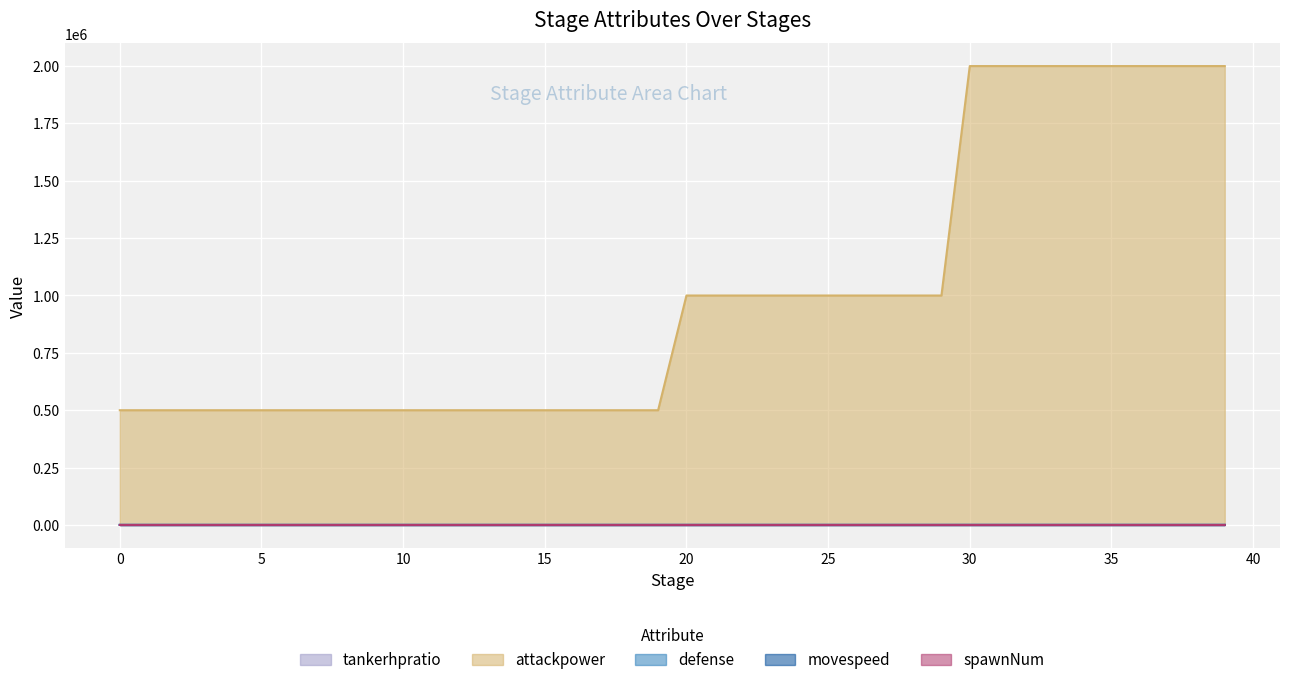

Rank the categories by movespeed value from lowest to highest.

0, 1, 2, 3, 4, 5, 6, 7, 8, 9, 10, 11, 12, 13, 14, 15, 16, 17, 18, 19, 20, 21, 22, 23, 24, 25, 26, 27, 28, 29, 30, 31, 32, 33, 34, 35, 36, 37, 38, 39